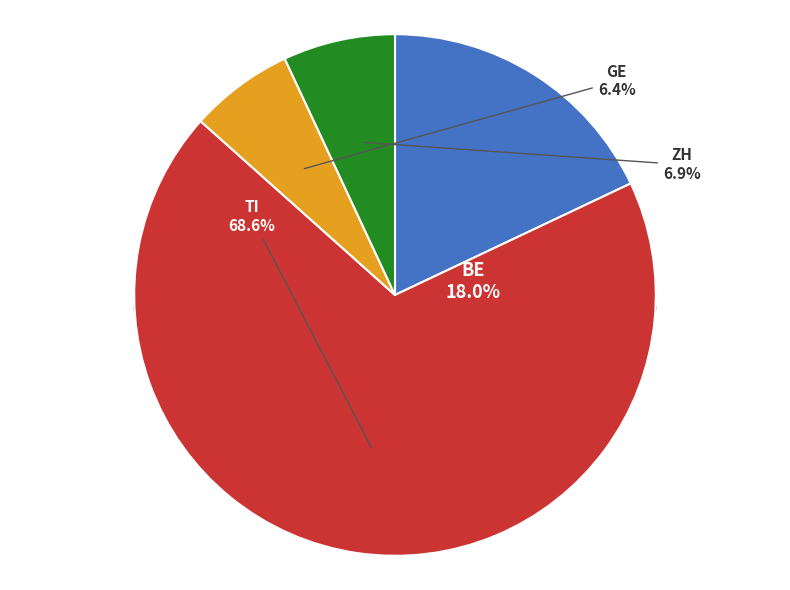

The 7 slice represents 6% of the pie. True or false?

True